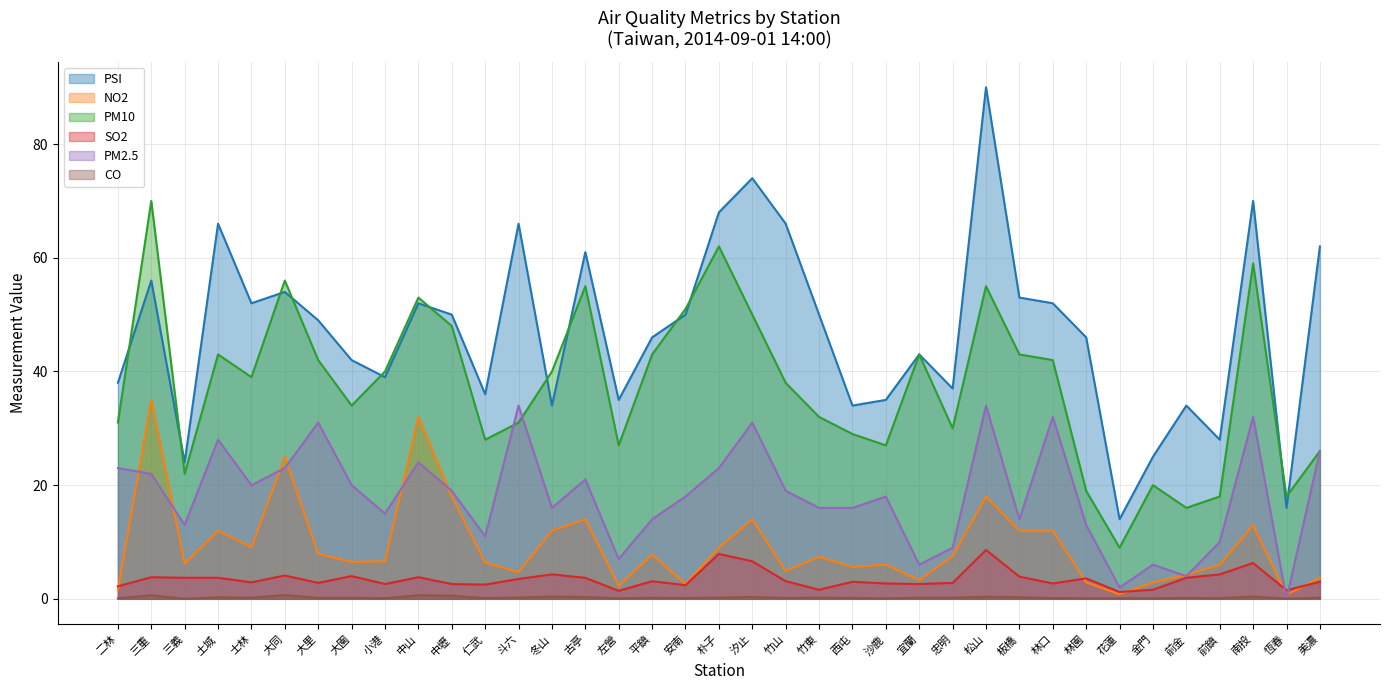

How many values in the NO2 series are below 6?

13